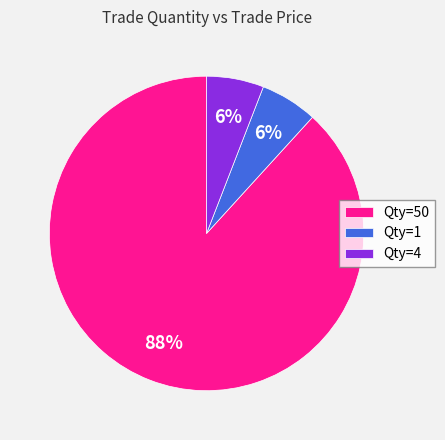

Which slice represents more than half of the pie?

Qty=50